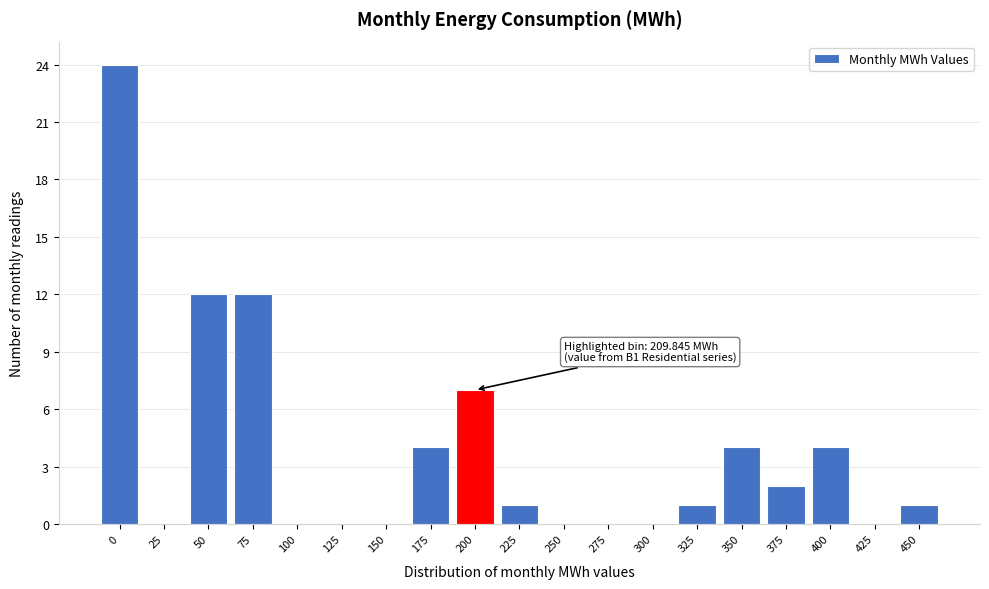

Reading left to right, transcribe all the data shown in this chart.

0=24	25=0	50=12	75=12	100=0	125=0	150=0	175=4	200=7	225=1	250=0	275=0	300=0	325=1	350=4	375=2	400=4	425=0	450=1